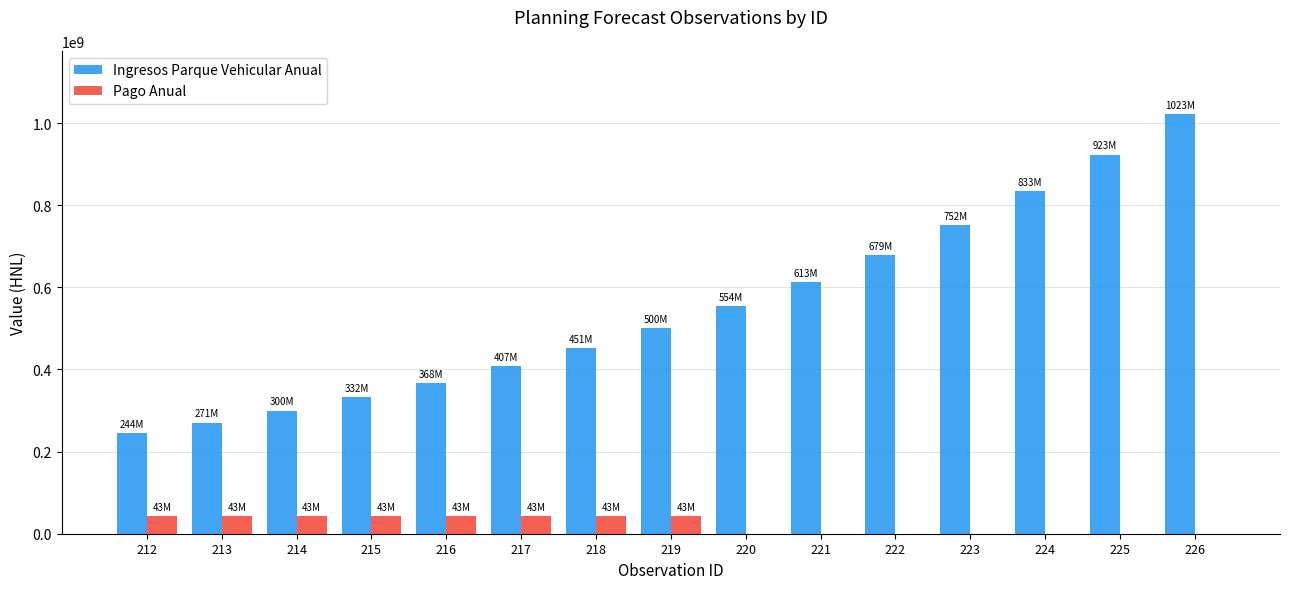

Which series changed the most between 216 and 220?

Ingresos Parque Vehicular Anual